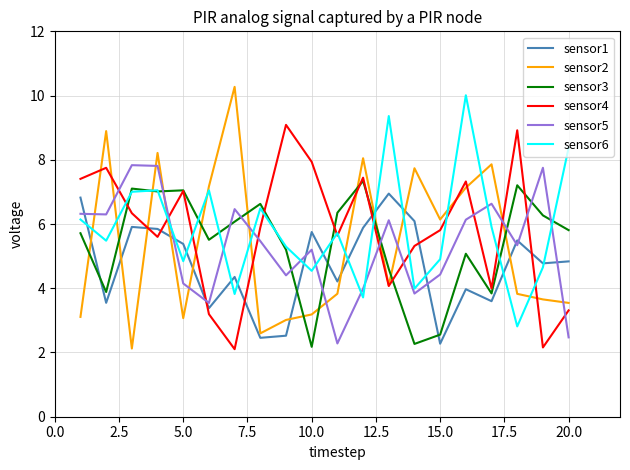

Which series has the widest spread of values?

sensor2